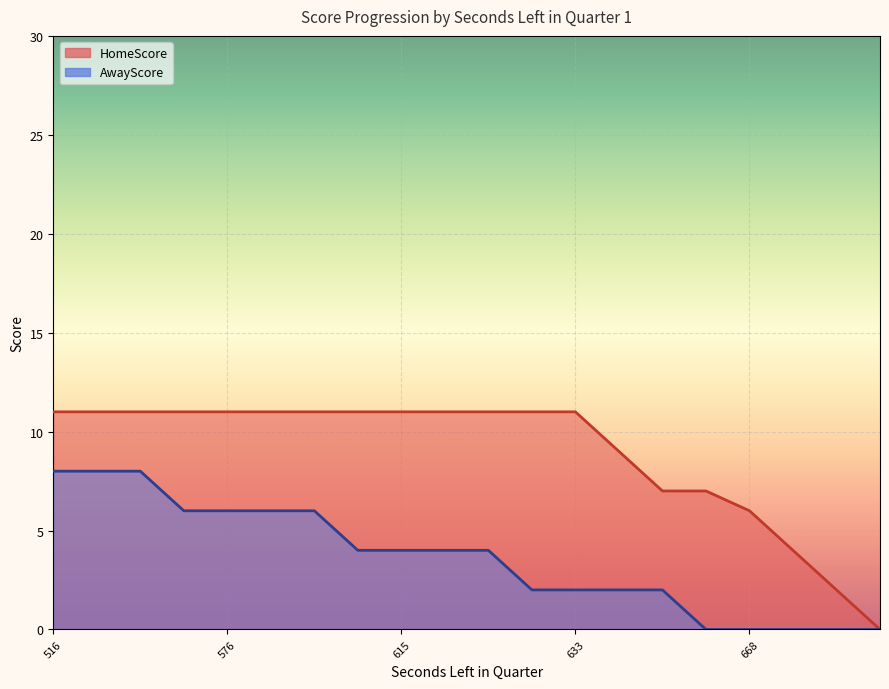

What is the sum of the AwayScore values at 668 and 576?

6